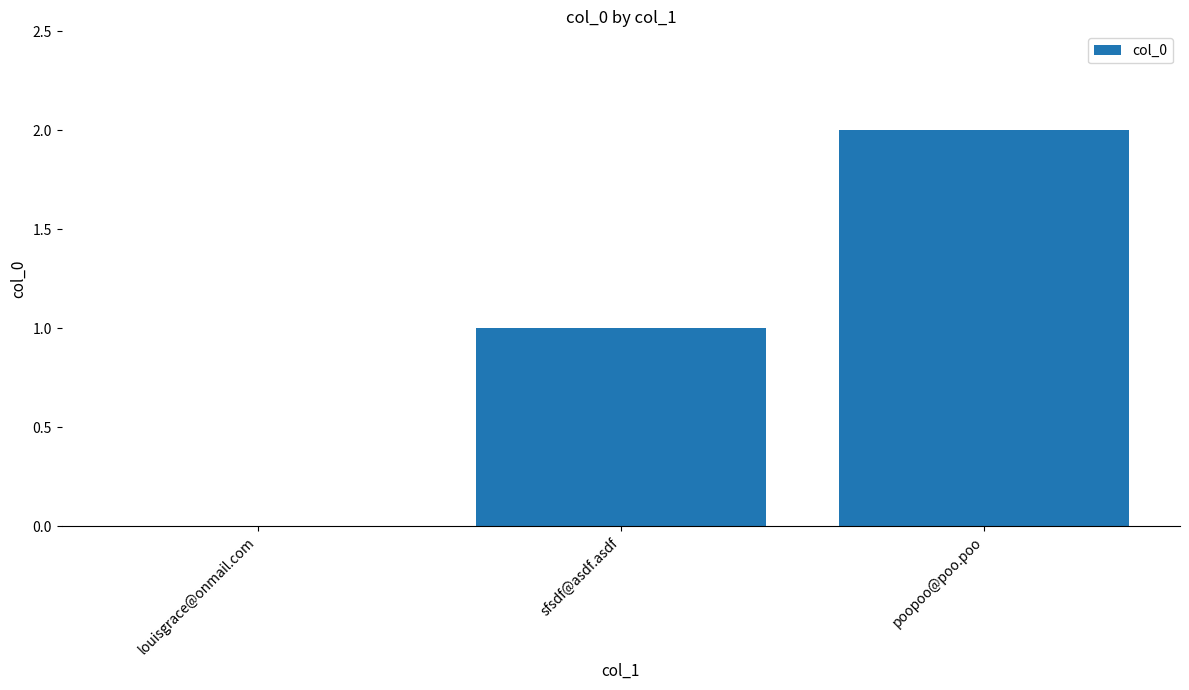

The chart shows a value of -1 at louisgrace@onmail.com. True or false?

False